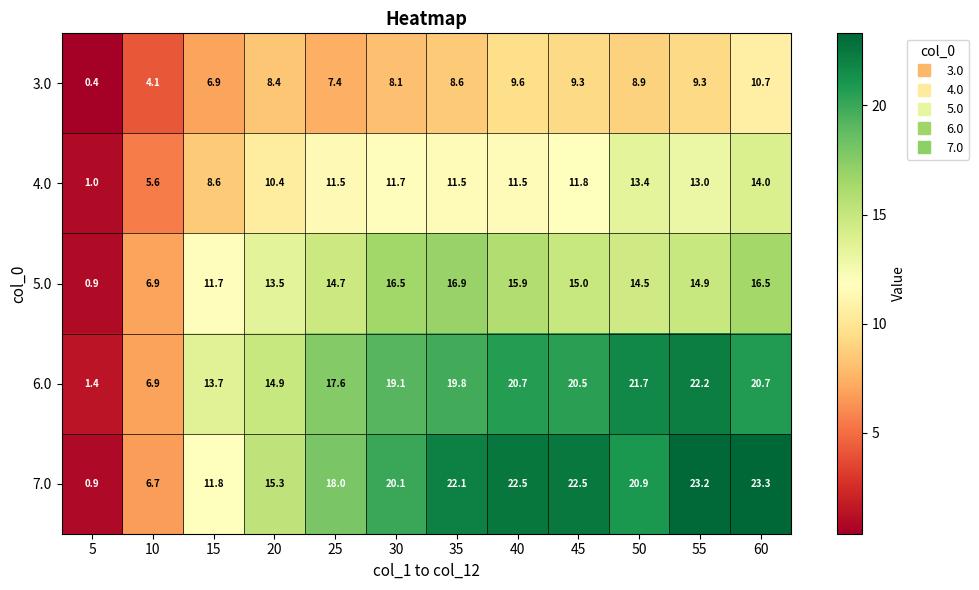

Which series has the widest spread of values?

7.0